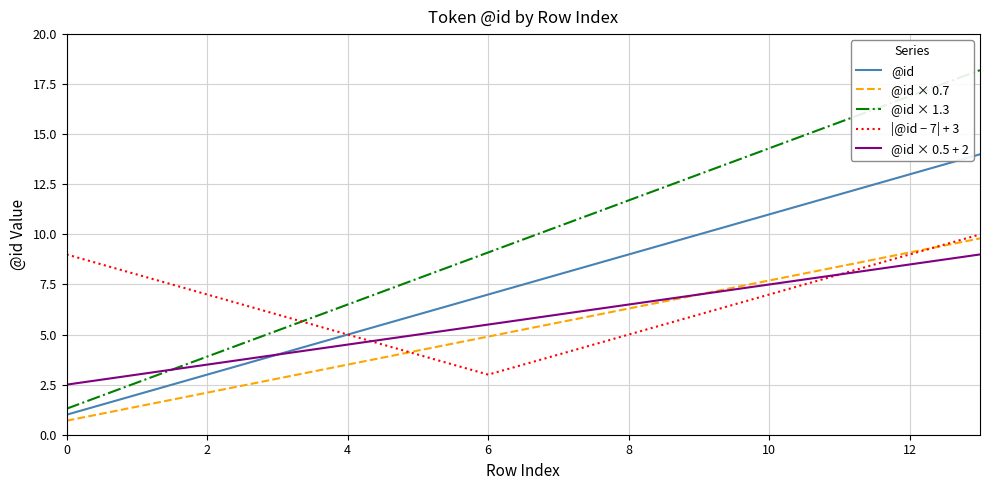

True or false: @id × 0.7 and @id × 1.3 cross at least once.

False